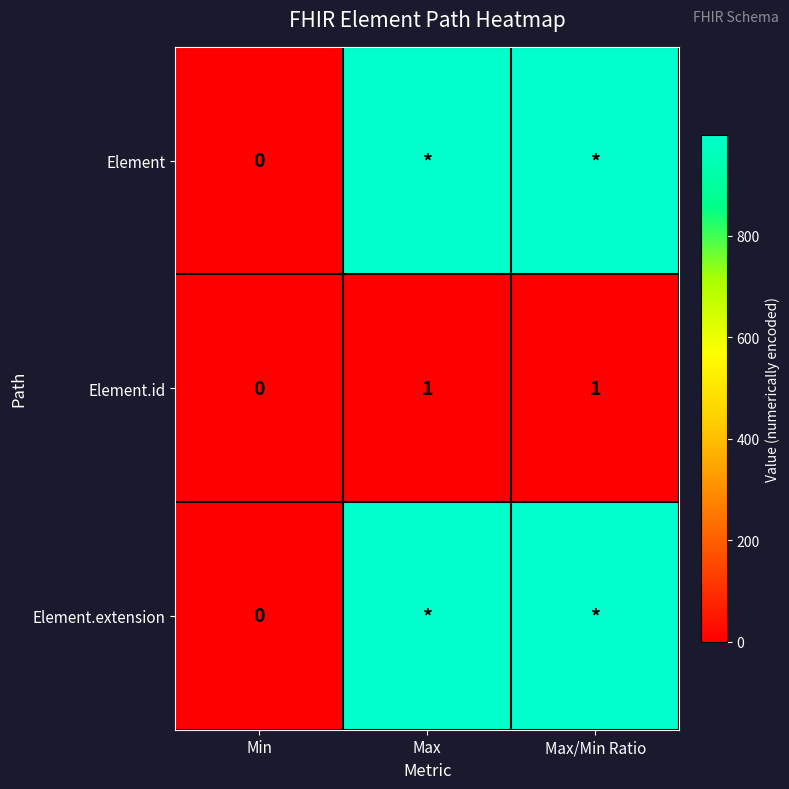

Count the Element.id values in the range 0 to 1.

3